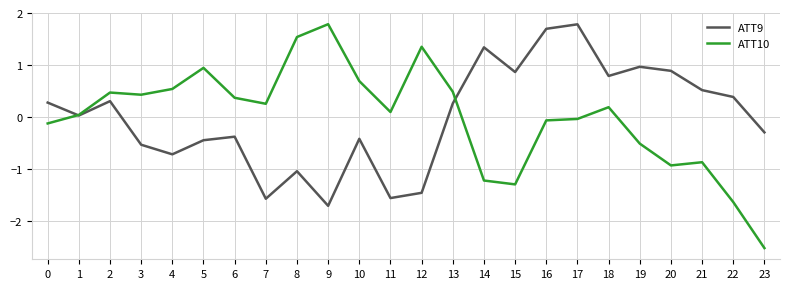

What is the spread (max minus min) of values at 7?

1.8